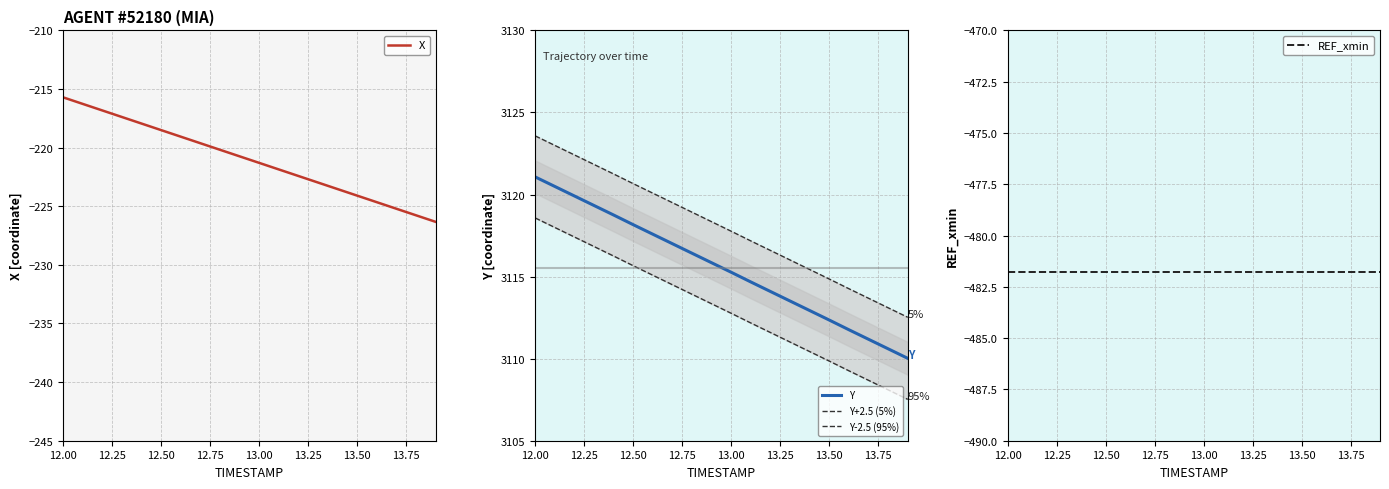

The value of Y at 13.50 is 3112.3. True or false?

True